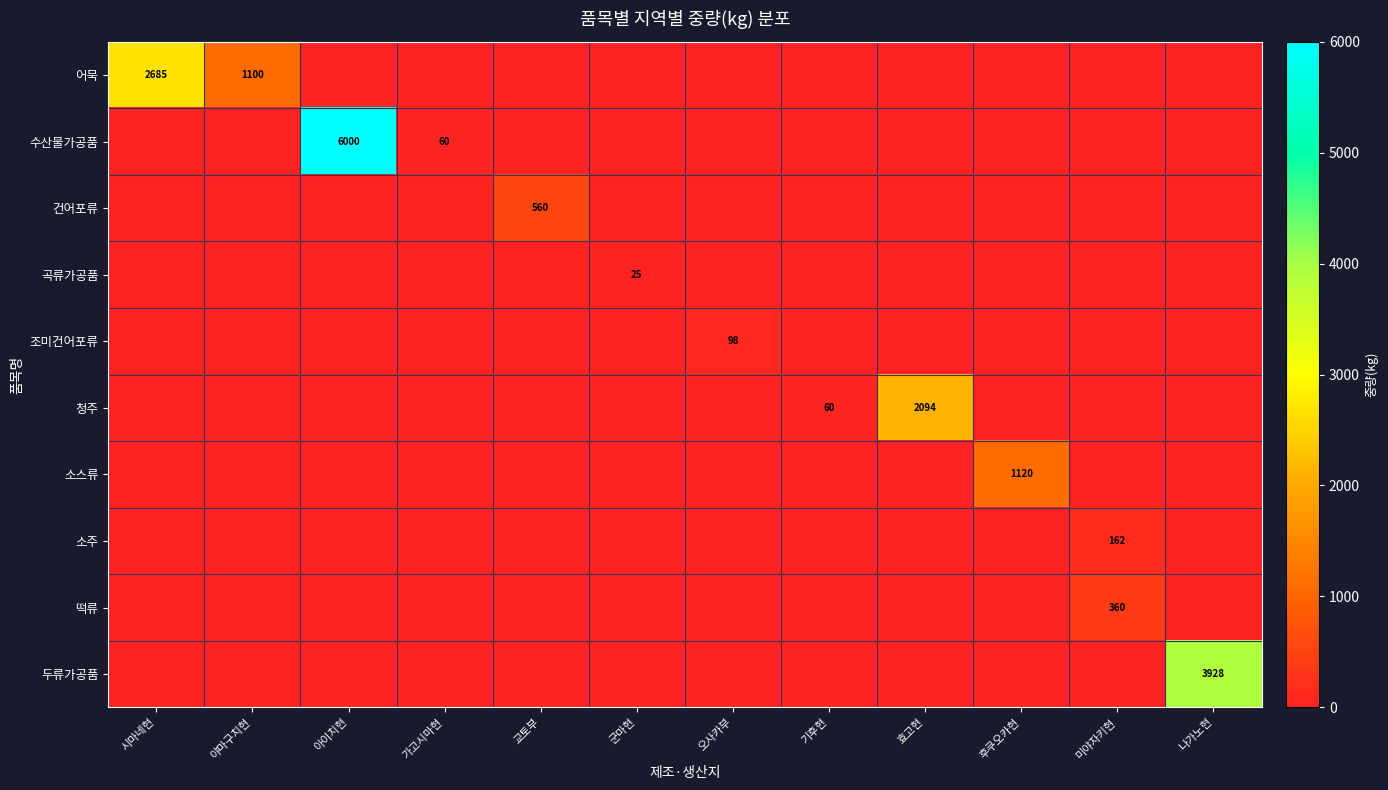

What is the greatest value displayed?

6000.0